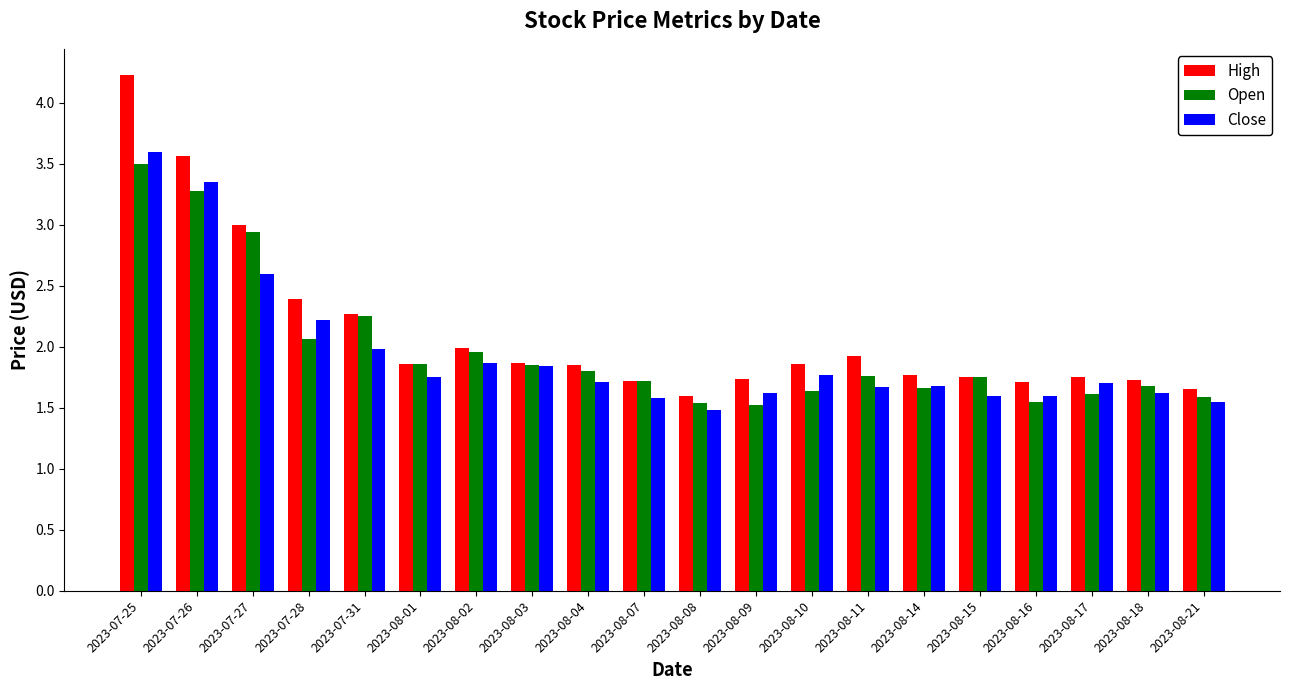

Between 2023-07-26 and 2023-08-01, which series saw the biggest shift?

High